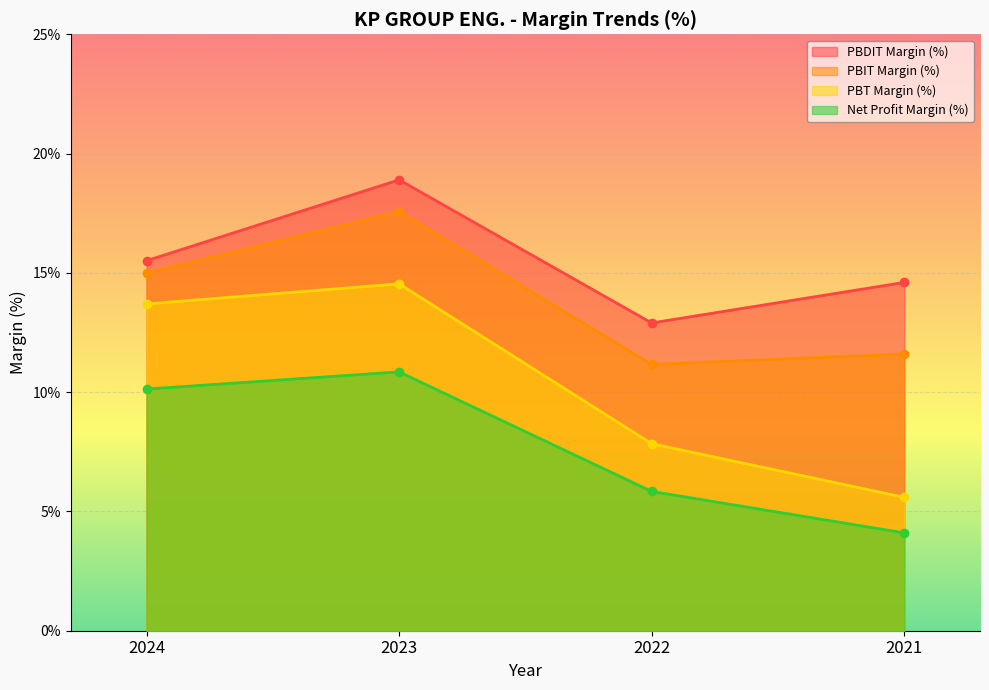

List the labels in order of PBDIT Margin (%) value, smallest first.

2022, 2021, 2024, 2023